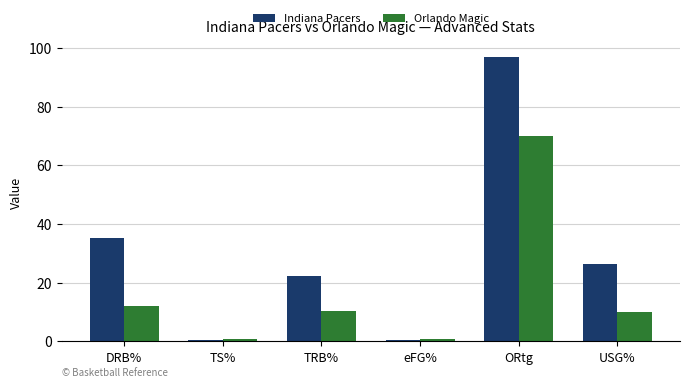

What value does the Orlando Magic series have at ORtg?

70.0